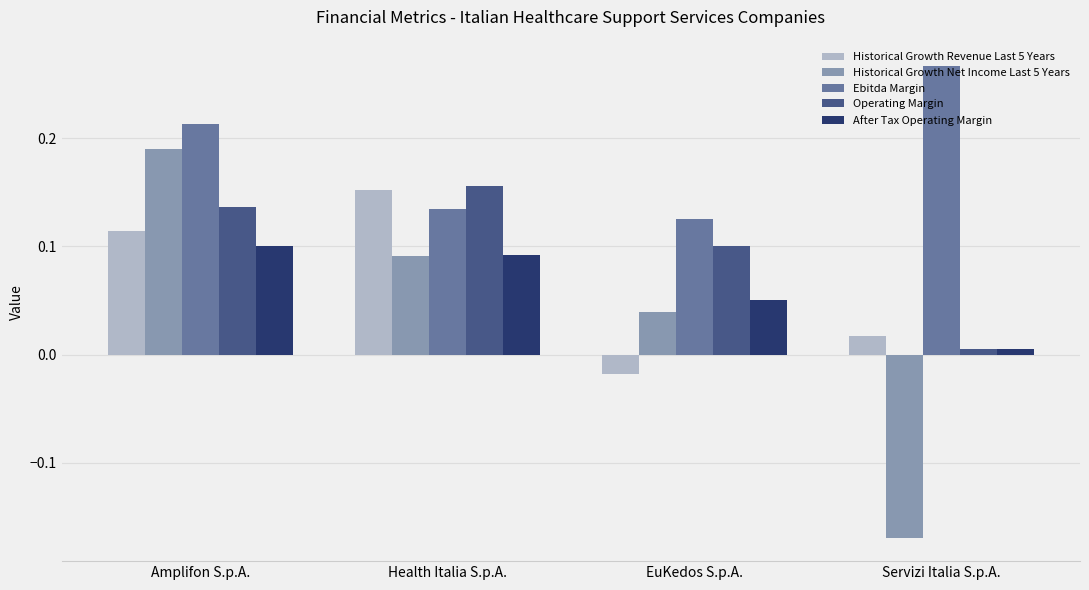

List the labels in order of Historical Growth Revenue Last 5 Years value, largest first.

Health Italia S.p.A., Amplifon S.p.A., Servizi Italia S.p.A., EuKedos S.p.A.